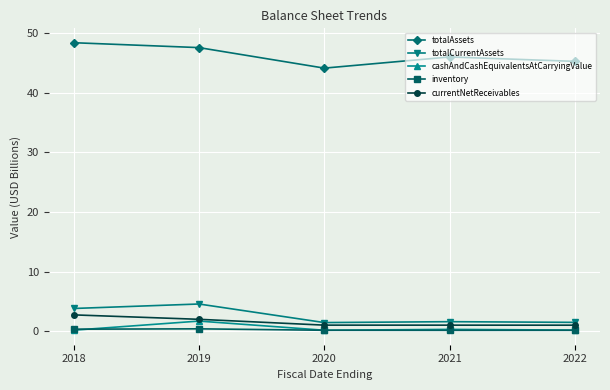

Which series has the widest spread of values?

totalAssets